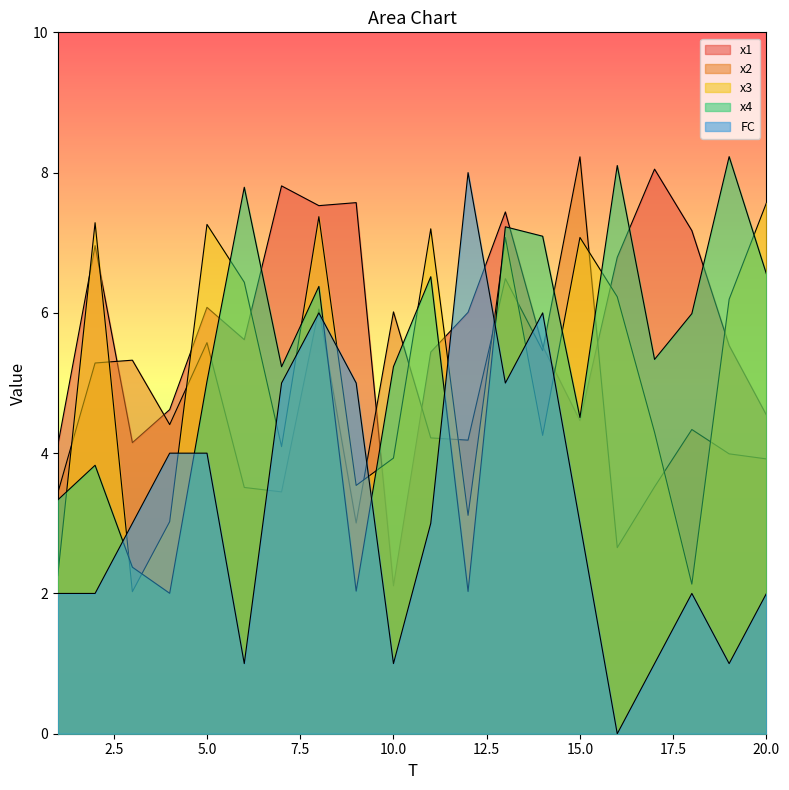

Reading right to left, extract all data points from this chart.

x1: 20=4.5	19=5.5	18=7.2	17=8.0	16=6.8	15=4.5	14=5.5	13=7.4	12=6.0	11=5.4	10=2.1	9=7.6	8=7.5	7=7.8	6=5.6	5=6.1	4=4.6	3=4.1	2=7.0	1=4.1
x2: 20=3.9	19=4.0	18=4.3	17=3.5	16=2.7	15=8.2	14=5.5	13=6.5	12=4.2	11=4.2	10=6.0	9=3.0	8=6.1	7=3.4	6=3.5	5=5.6	4=4.4	3=5.3	2=5.3	1=3.4
x3: 20=7.6	19=6.2	18=2.1	17=4.3	16=6.2	15=7.1	14=4.3	13=7.1	12=3.1	11=7.2	10=3.9	9=3.5	8=7.4	7=4.1	6=6.4	5=7.3	4=3.0	3=2.0	2=7.3	1=2.3
x4: 20=6.6	19=8.2	18=6.0	17=5.3	16=8.1	15=4.5	14=7.1	13=7.2	12=2.0	11=6.5	10=5.2	9=2.0	8=6.4	7=5.2	6=7.8	5=5.0	4=2.0	3=2.4	2=3.8	1=3.3
FC: 20=2.0	19=1.0	18=2.0	17=1.0	16=0.0	15=3.0	14=6.0	13=5.0	12=8.0	11=3.0	10=1.0	9=5.0	8=6.0	7=5.0	6=1.0	5=4.0	4=4.0	3=3.0	2=2.0	1=2.0